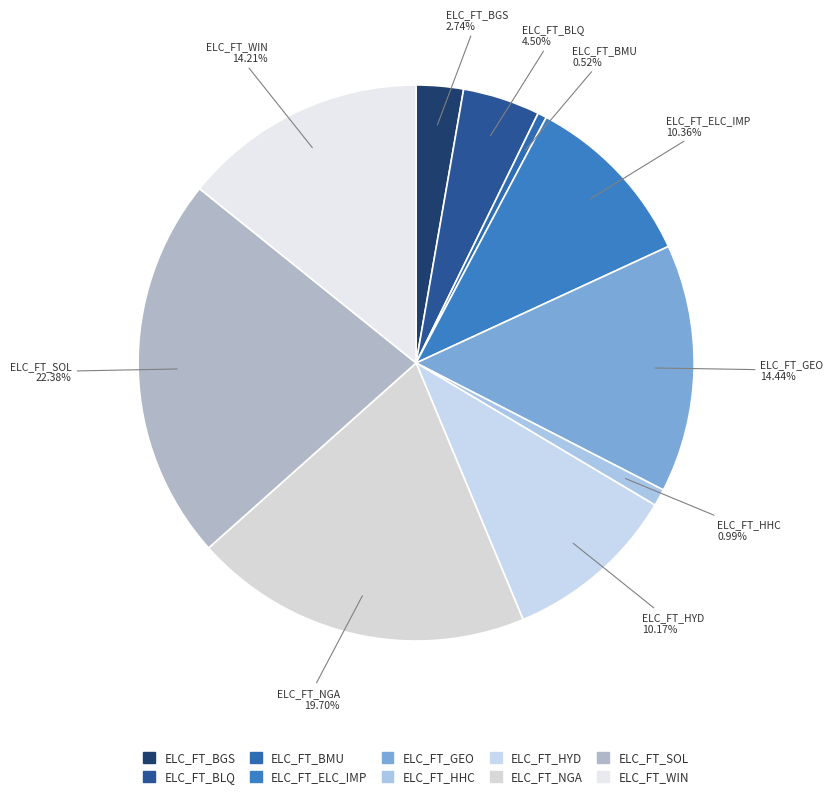

What is the largest slice in the pie chart?

ELC_FT_SOL